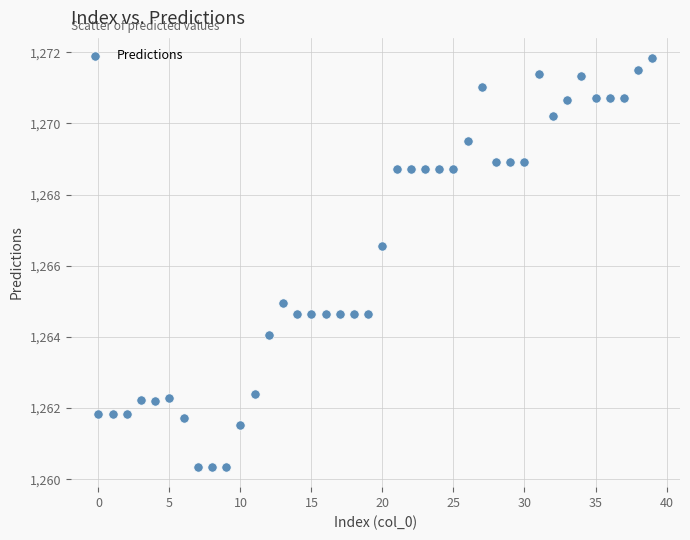

What is the range of Y values (max minus min)?

11.5